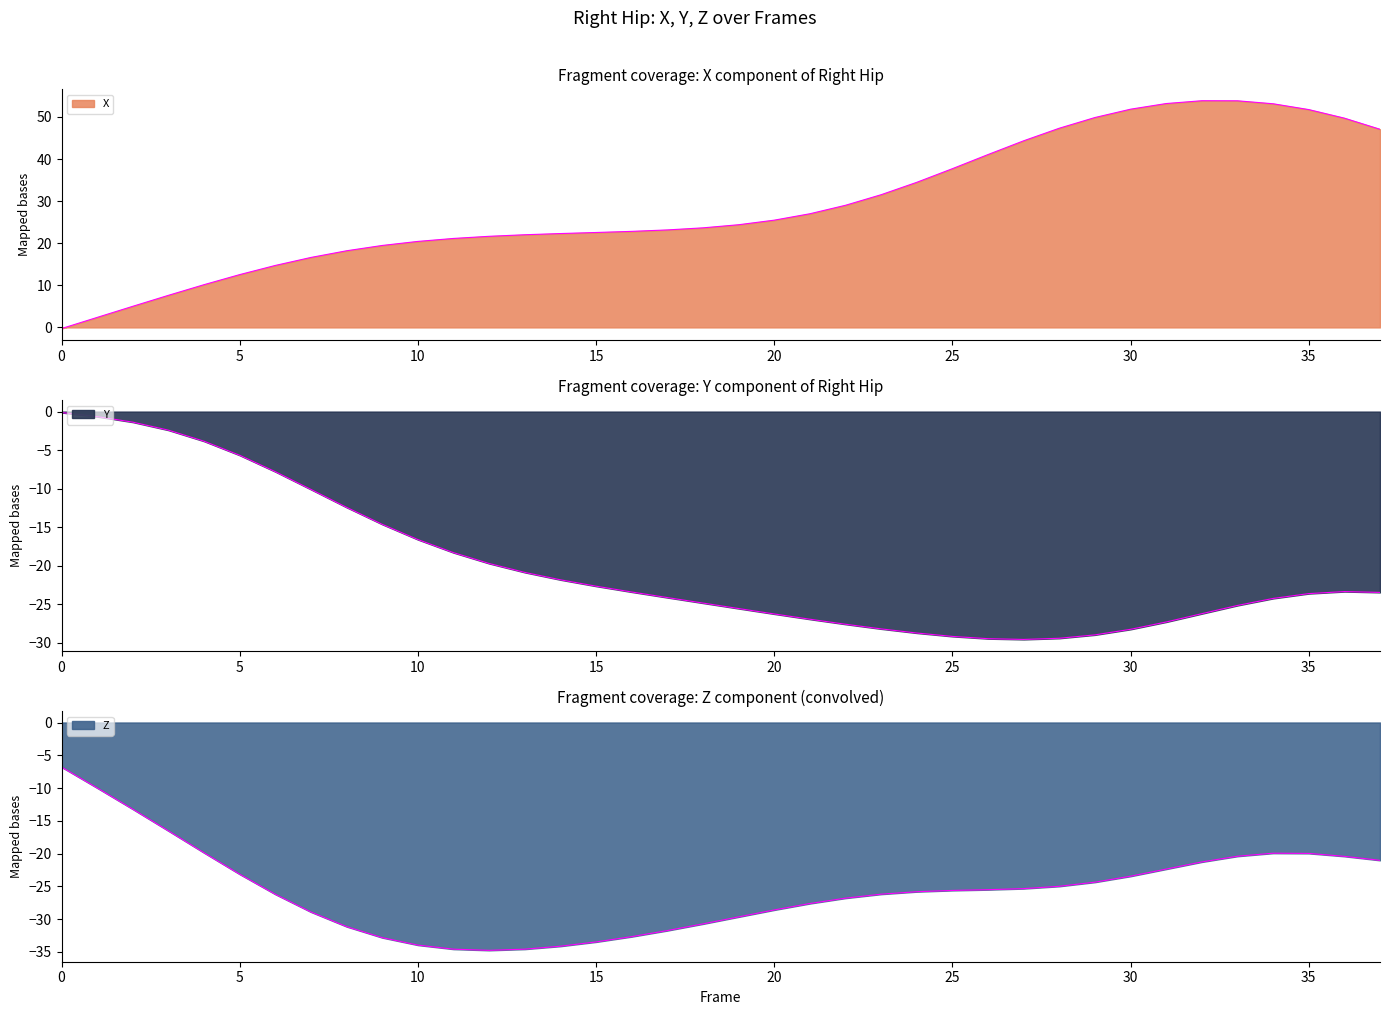

Reading left to right, what are all the values shown in this chart?

X: 0=-0.3	1=2.4	2=5.0	3=7.6	4=10.2	5=12.5	6=14.7	7=16.6	8=18.2	9=19.5	10=20.4	11=21.1	12=21.6	13=22.0	14=22.3	15=22.5	16=22.8	17=23.2	18=23.7	19=24.4	20=25.5	21=27.0	22=29.0	23=31.5	24=34.5	25=37.7	26=41.1	27=44.3	28=47.3	29=49.9	30=51.8	31=53.2	32=53.8	33=53.8	34=53.1	35=51.7	36=49.7	37=47.1
Y: 0=-0.1	1=-0.7	2=-1.4	3=-2.4	4=-3.8	5=-5.7	6=-7.8	7=-10.1	8=-12.4	9=-14.6	10=-16.6	11=-18.3	12=-19.7	13=-20.9	14=-21.8	15=-22.7	16=-23.4	17=-24.1	18=-24.9	19=-25.6	20=-26.3	21=-27.0	22=-27.6	23=-28.2	24=-28.7	25=-29.2	26=-29.5	27=-29.6	28=-29.4	29=-29.0	30=-28.3	31=-27.3	32=-26.2	33=-25.2	34=-24.3	35=-23.6	36=-23.4	37=-23.5
Z: 0=-6.8	1=-10.0	2=-13.2	3=-16.5	4=-19.9	5=-23.2	6=-26.2	7=-28.9	8=-31.1	9=-32.8	10=-34.0	11=-34.6	12=-34.8	13=-34.6	14=-34.1	15=-33.5	16=-32.7	17=-31.8	18=-30.7	19=-29.7	20=-28.6	21=-27.6	22=-26.8	23=-26.2	24=-25.8	25=-25.6	26=-25.5	27=-25.3	28=-25.0	29=-24.4	30=-23.5	31=-22.4	32=-21.3	33=-20.4	34=-19.9	35=-20.0	36=-20.4	37=-21.0